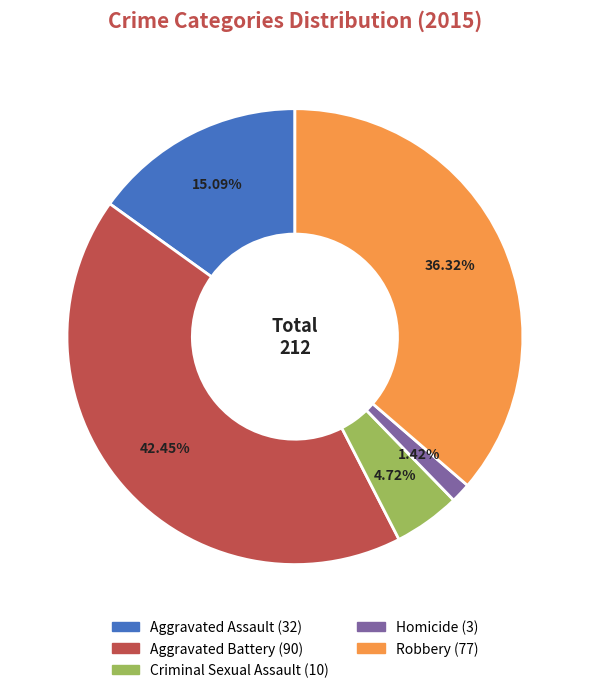

Which category has the smallest portion of the pie?

Homicide